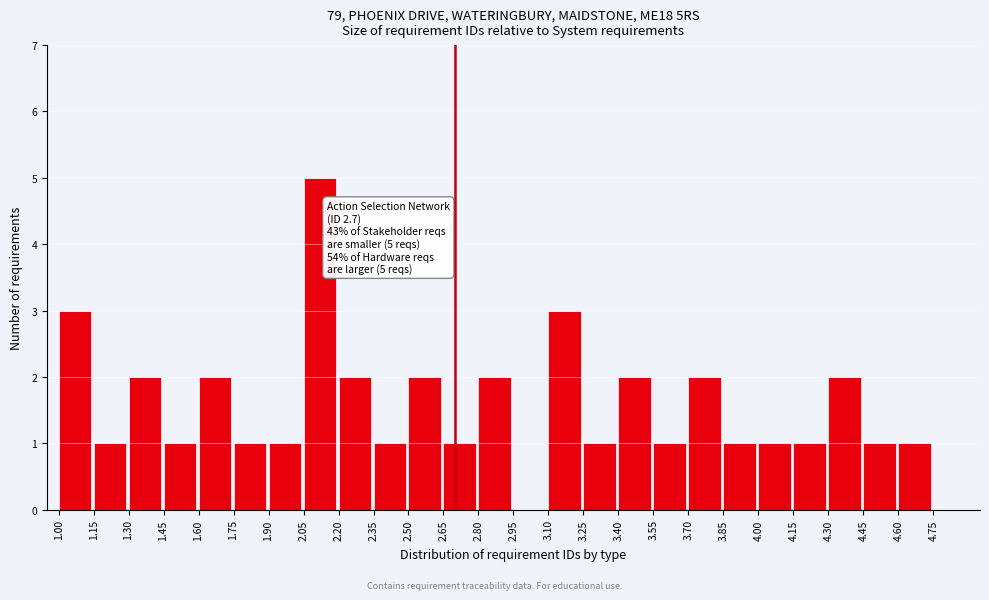

Which range on the x-axis has the tallest bar?

2.05 to 2.20